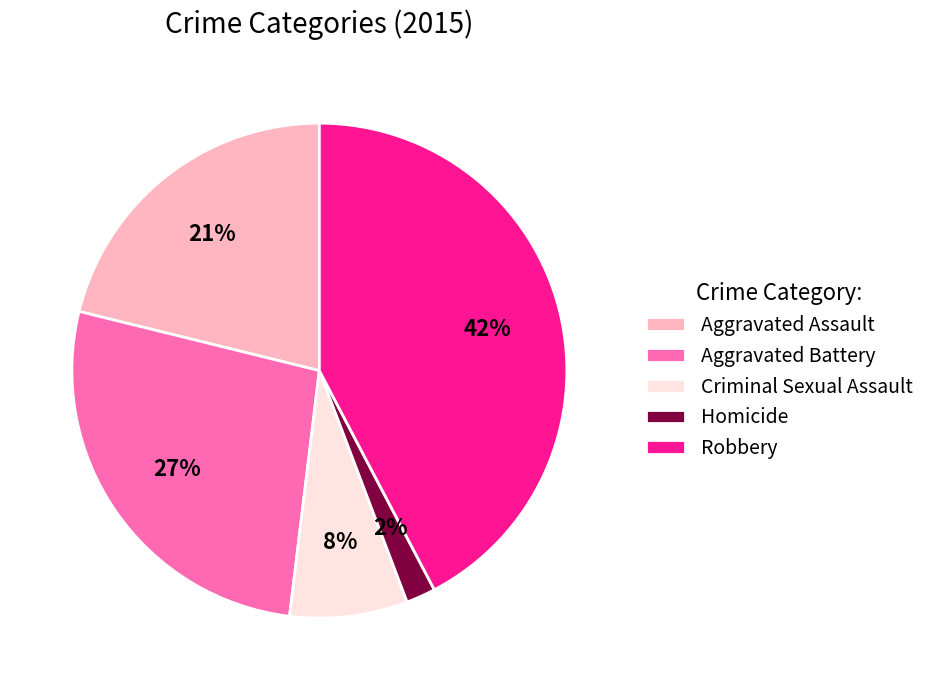

What is the largest slice in the pie chart?

Robbery